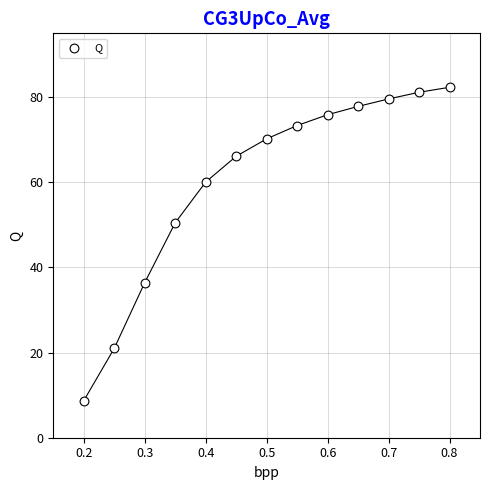

What is the range of X values (max minus min)?

0.6